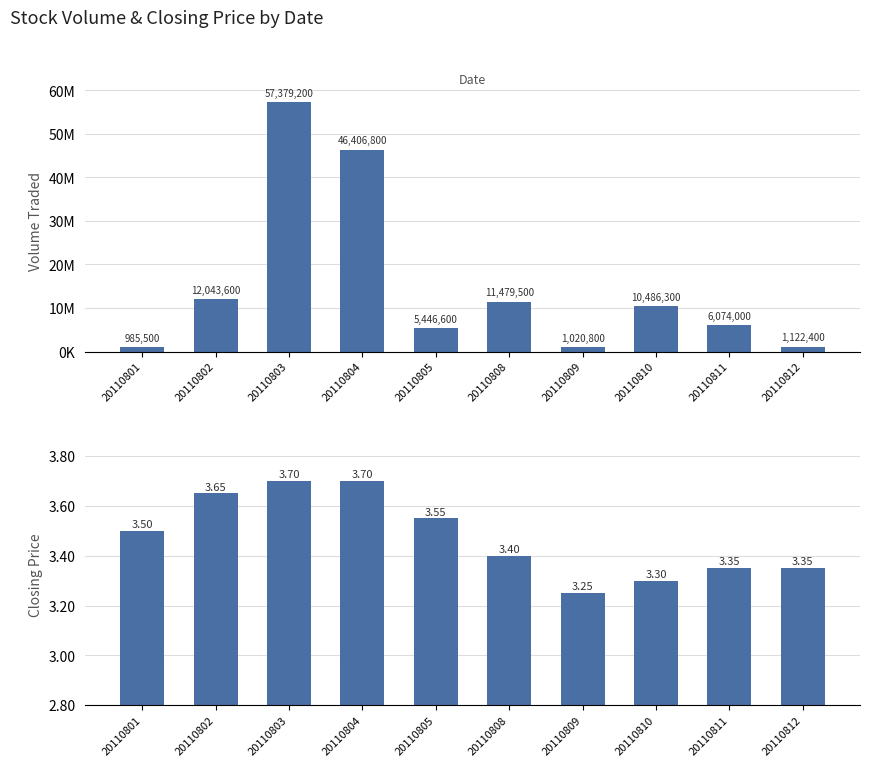

Is the value of Closing Price at 20110805 greater than the value of Volume Traded at 20110810?

No